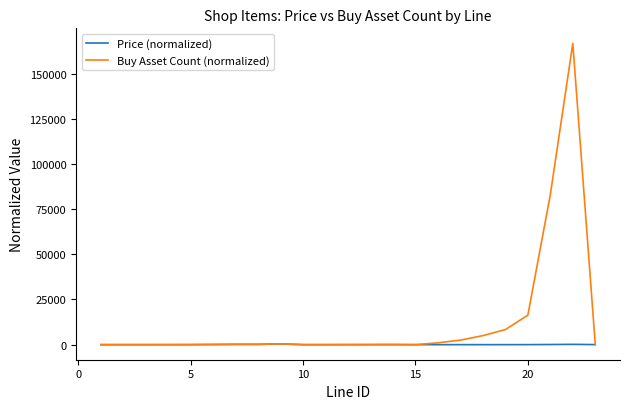

Which series has the largest total across all categories?

Buy Asset Count (normalized)